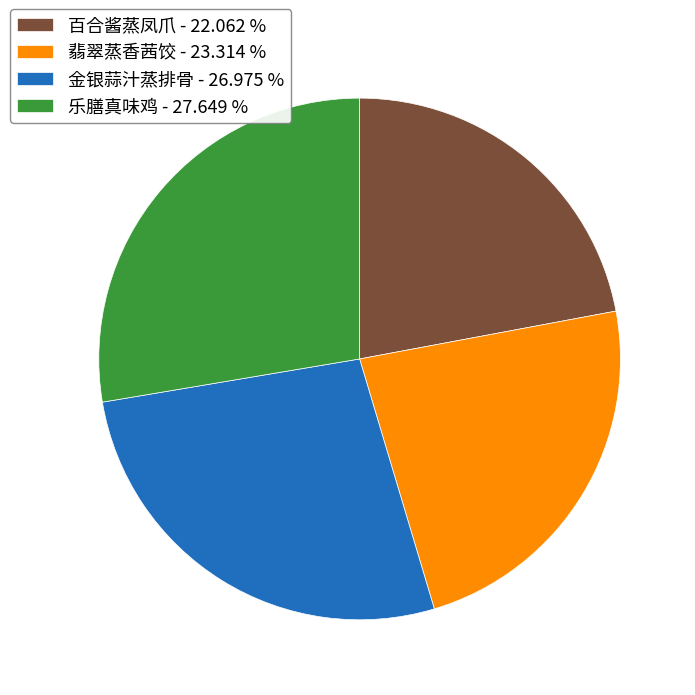

The 金银蒜汁蒸排骨 slice represents 20% of the pie. True or false?

False